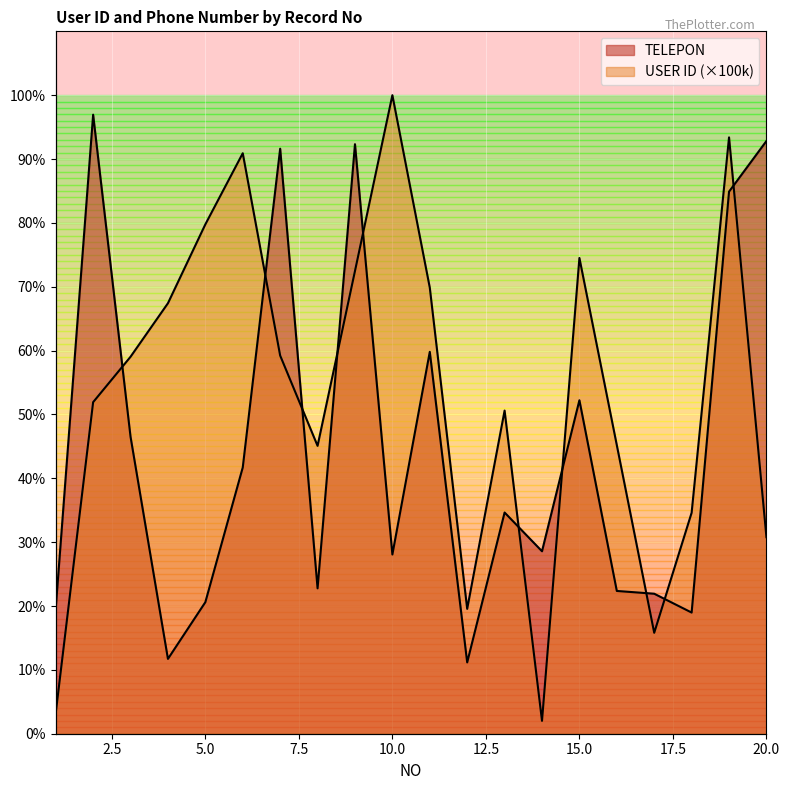

What is the greatest value displayed?

9850600000